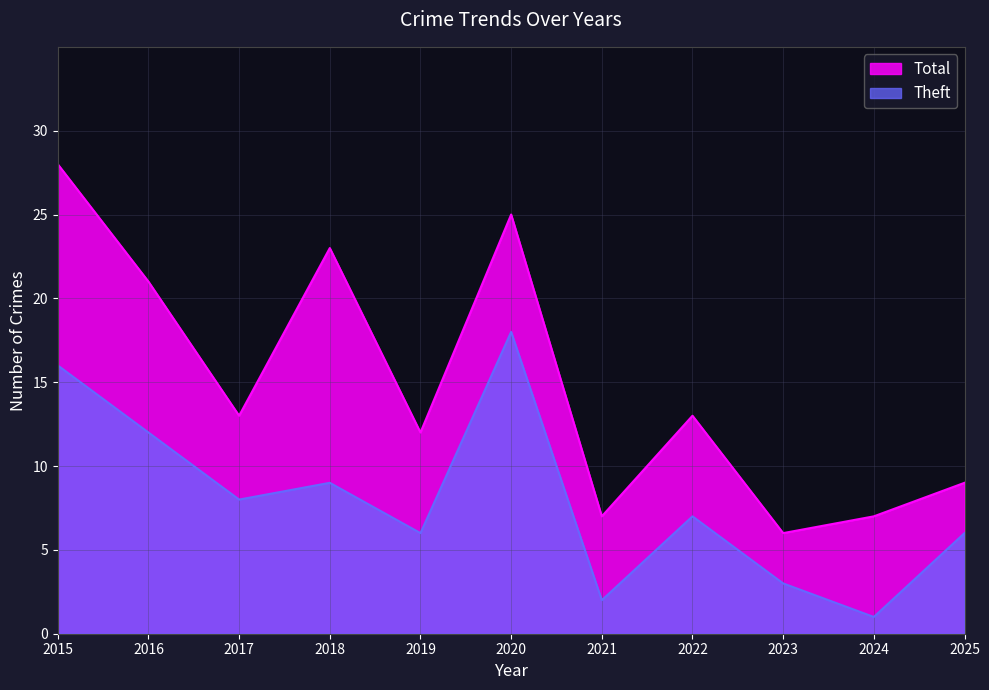

Reading left to right, list all the values displayed in this chart.

Total: 28	21	13	23	12	25	7	13	6	7	9
Theft: 16	12	8	9	6	18	2	7	3	1	6